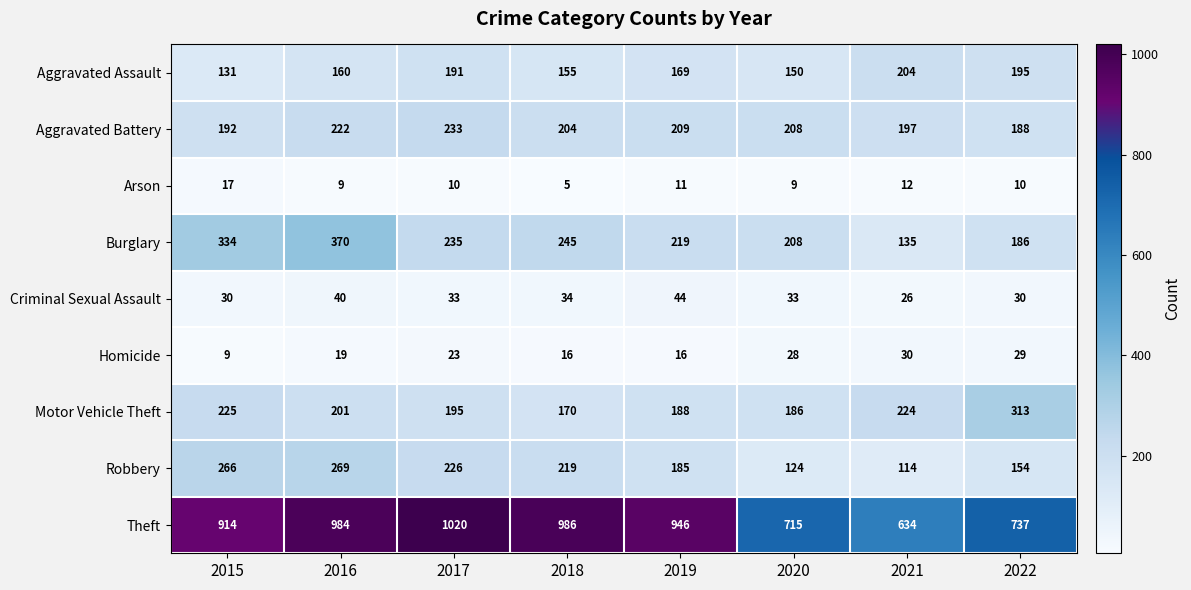

Rank the series at 2021 from highest to lowest value.

Theft, Motor Vehicle Theft, Aggravated Assault, Aggravated Battery, Burglary, Robbery, Homicide, Criminal Sexual Assault, Arson